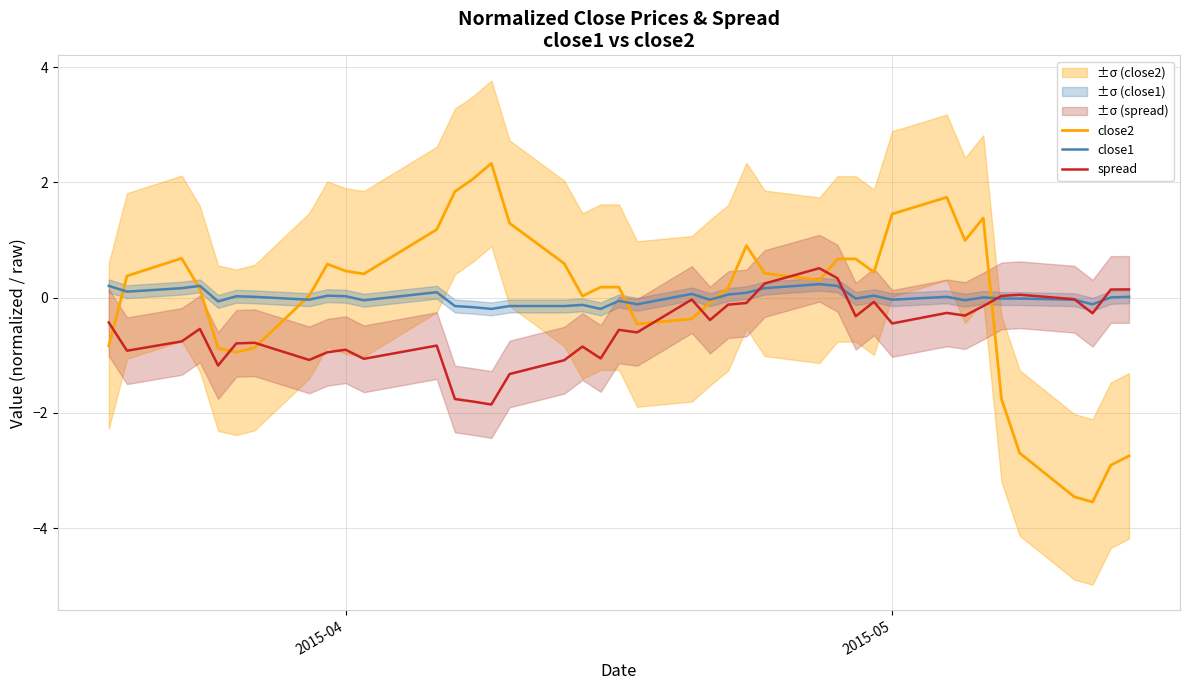

How many values in the close1 series exceed 0?

20